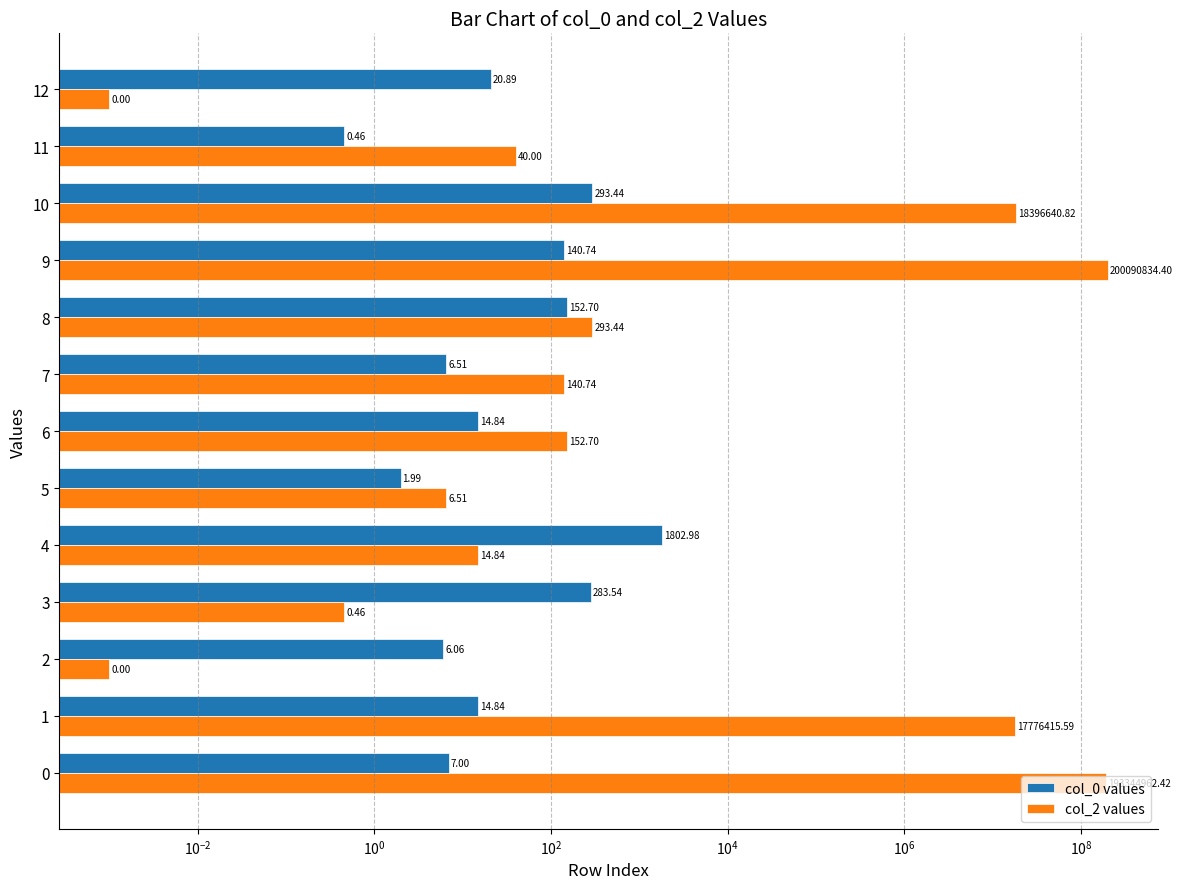

Where is col_0 values nearest to the value 901?

10